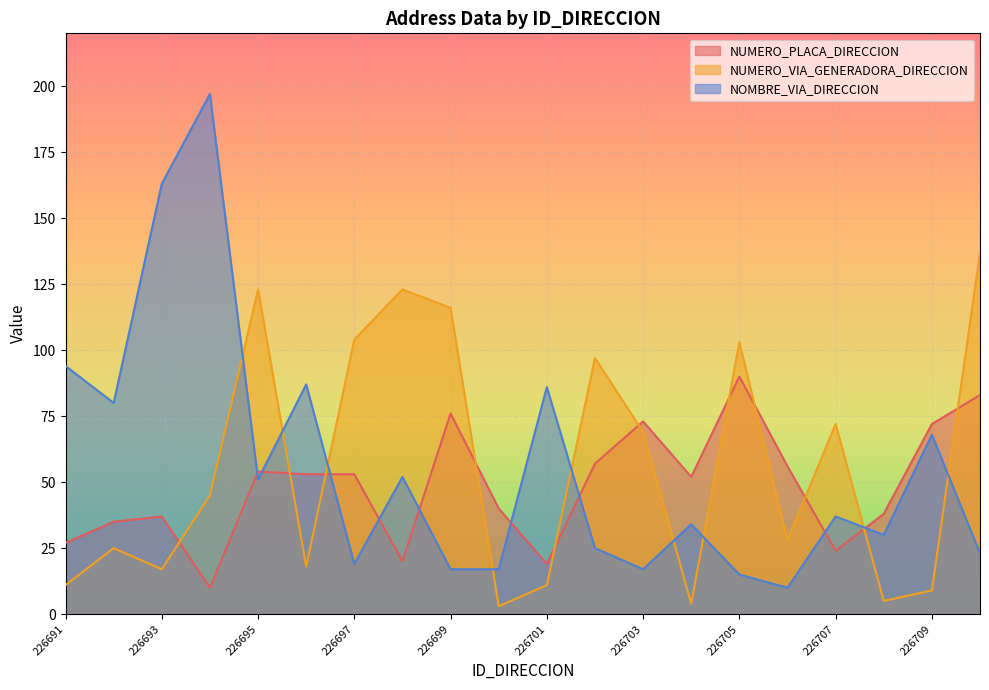

Reading left to right, extract all data points from this chart.

NUMERO_PLACA_DIRECCION: 226691=27	226692=35	226693=37	226694=10	226695=54	226696=53	226697=53	226698=20	226699=76	226700=40	226701=19	226702=57	226703=73	226704=52	226705=90	226706=56	226707=24	226708=38	226709=72	226710=83
NUMERO_VIA_GENERADORA_DIRECCION: 226691=11	226692=25	226693=17	226694=45	226695=123	226696=18	226697=104	226698=123	226699=116	226700=3	226701=11	226702=97	226703=69	226704=4	226705=103	226706=28	226707=72	226708=5	226709=9	226710=137
NOMBRE_VIA_DIRECCION: 226691=94	226692=80	226693=163	226694=197	226695=51	226696=87	226697=19	226698=52	226699=17	226700=17	226701=86	226702=25	226703=17	226704=34	226705=15	226706=10	226707=37	226708=30	226709=68	226710=23